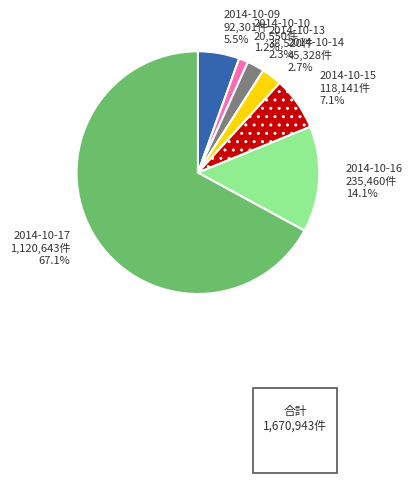

Which slice is the smallest?

2014-10-10